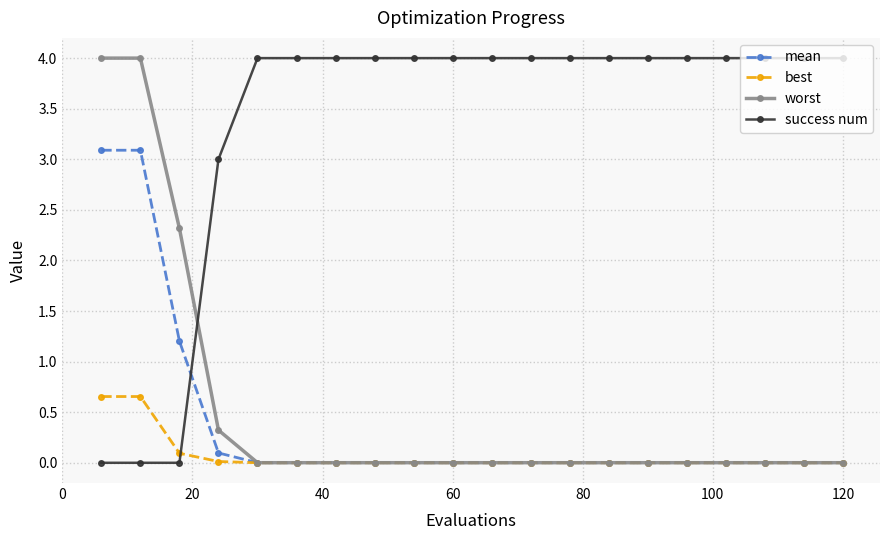

Which series has the largest total across all categories?

success num